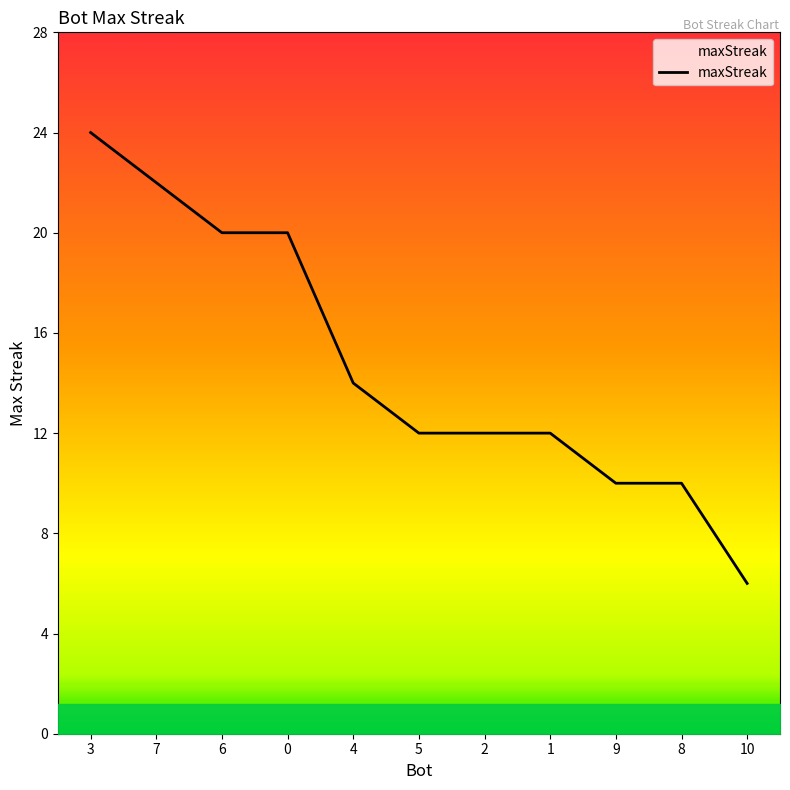

Is it true that the value at 4 is 14?

True